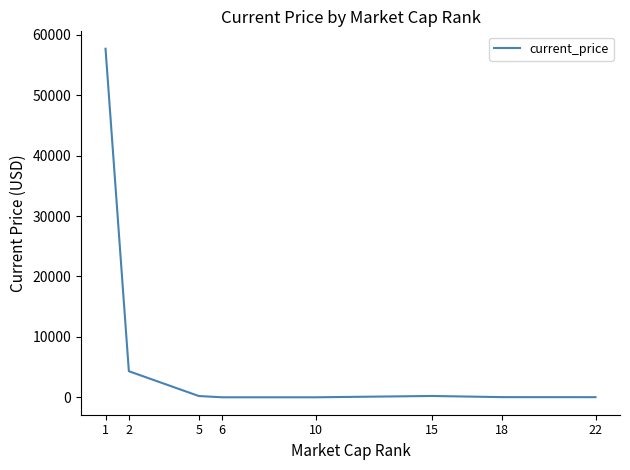

True or false: there are more than 2 points higher than both neighbors.

False